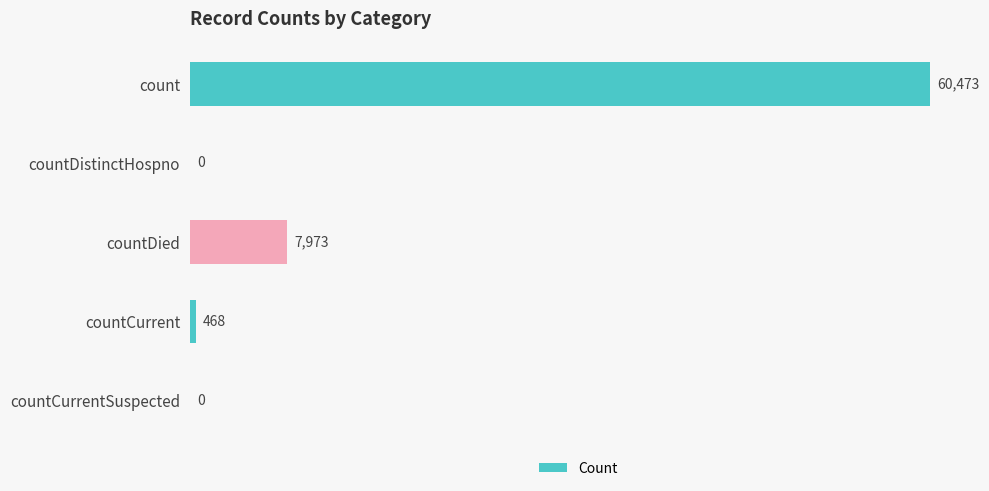

At which label is the value closest to 30236?

countDied